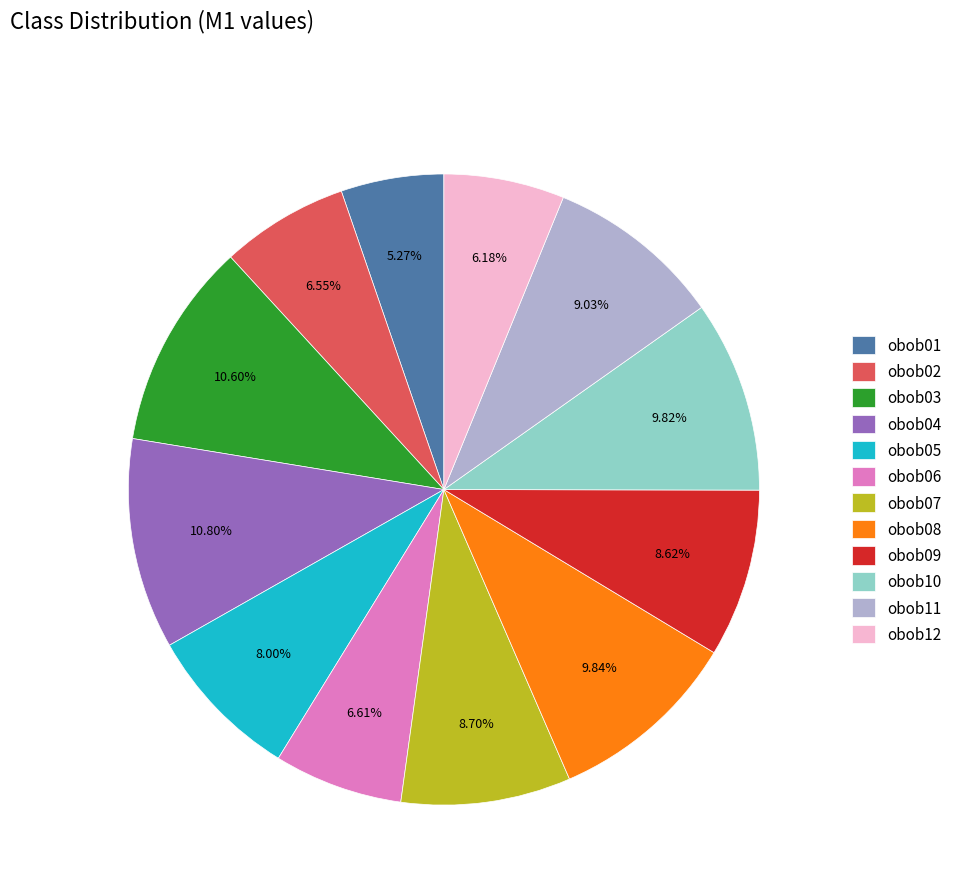

Between obob02 and obob01, which is larger?

obob02